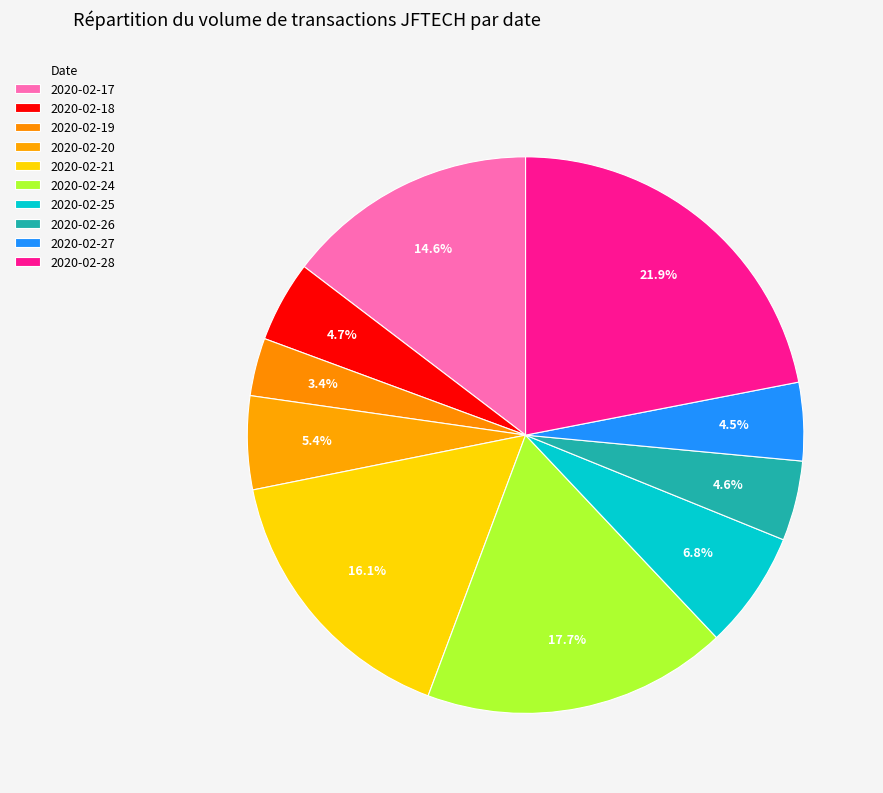

True or false: 2020-02-19 accounts for 13% of the total.

False